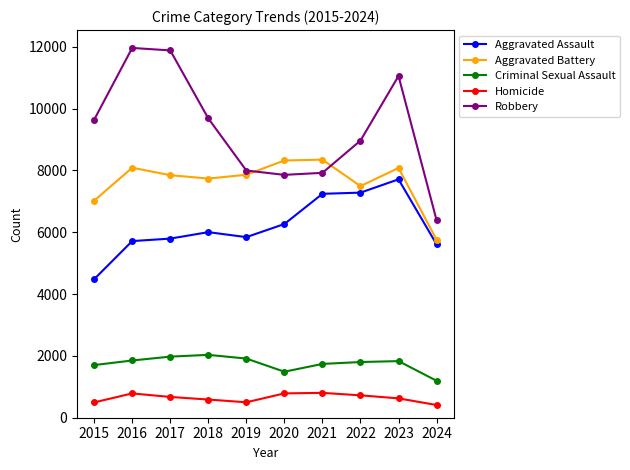

At which label does Aggravated Battery first exceed 7858?

2016